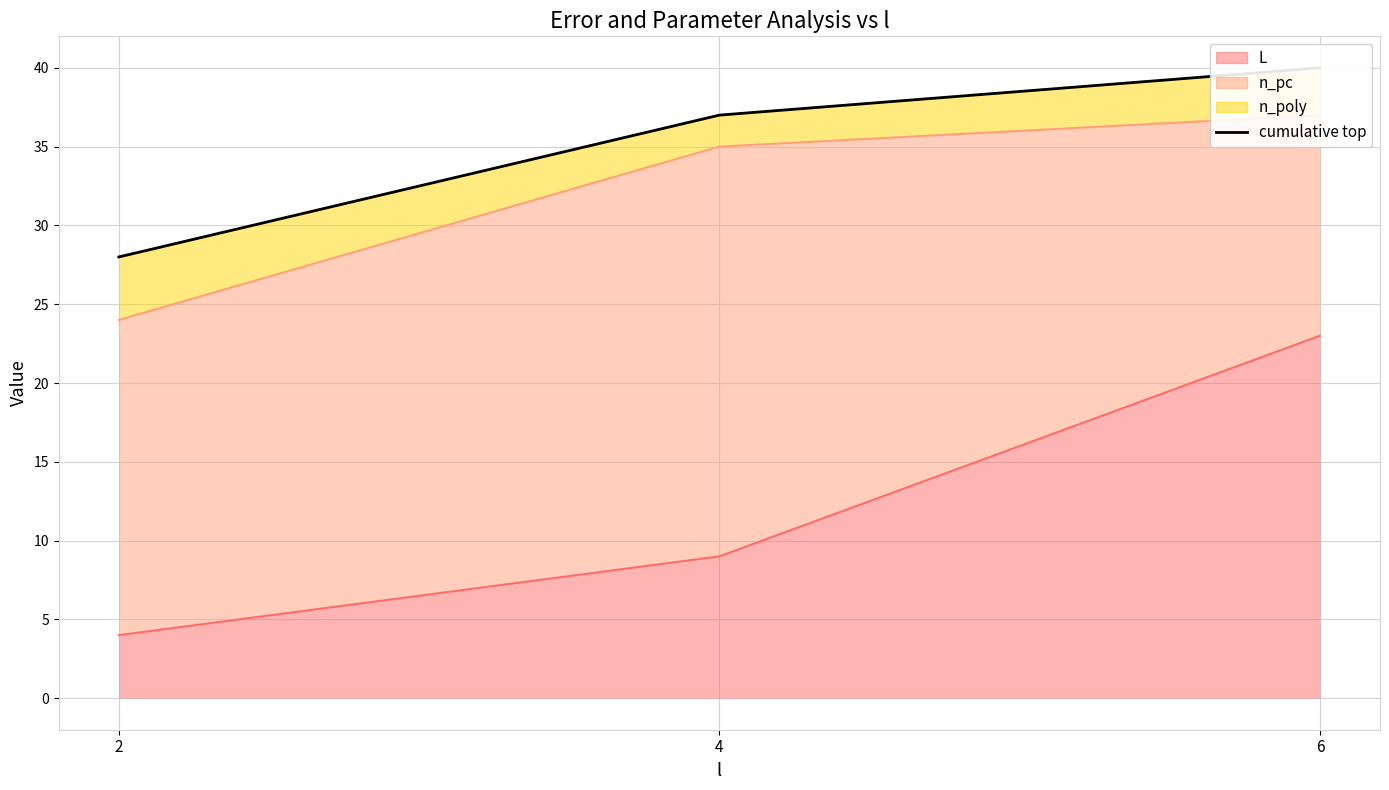

What is the difference between the maximum and minimum values?

12